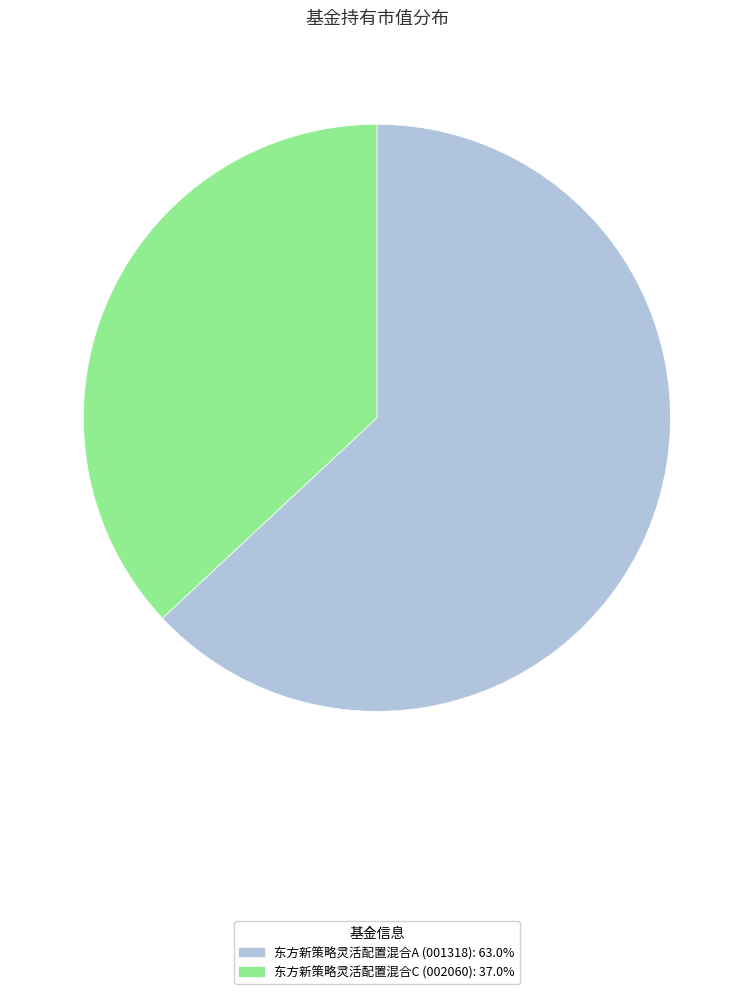

Between 东方新策略灵活配置混合A and 东方新策略灵活配置混合C, which is larger?

东方新策略灵活配置混合A